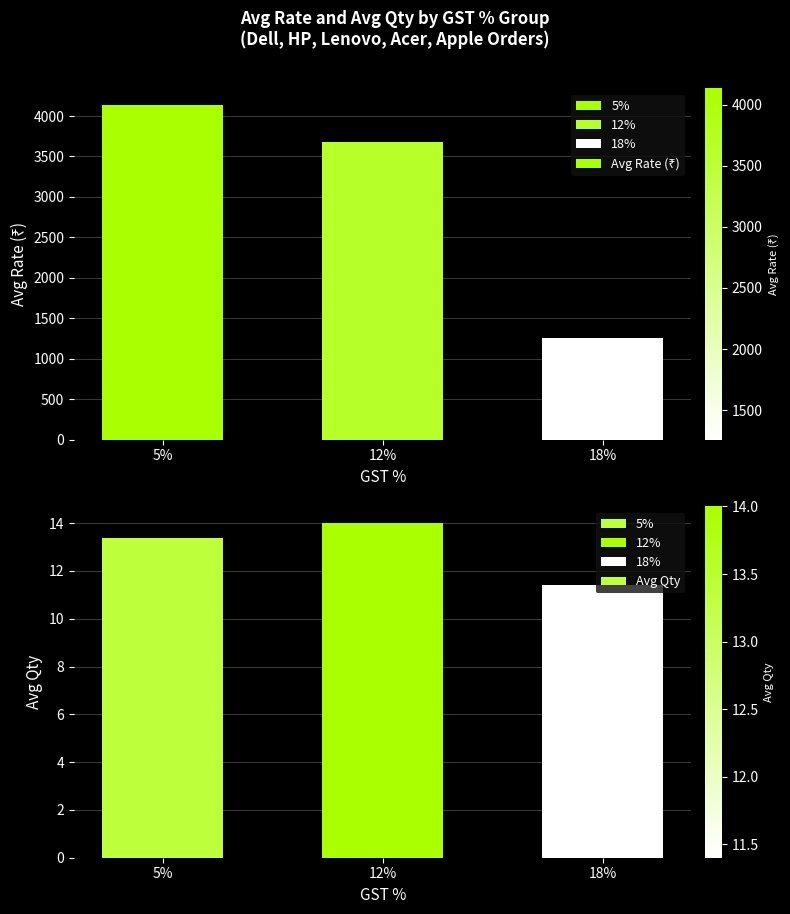

What is the label of the 2nd bar from the right?

12%